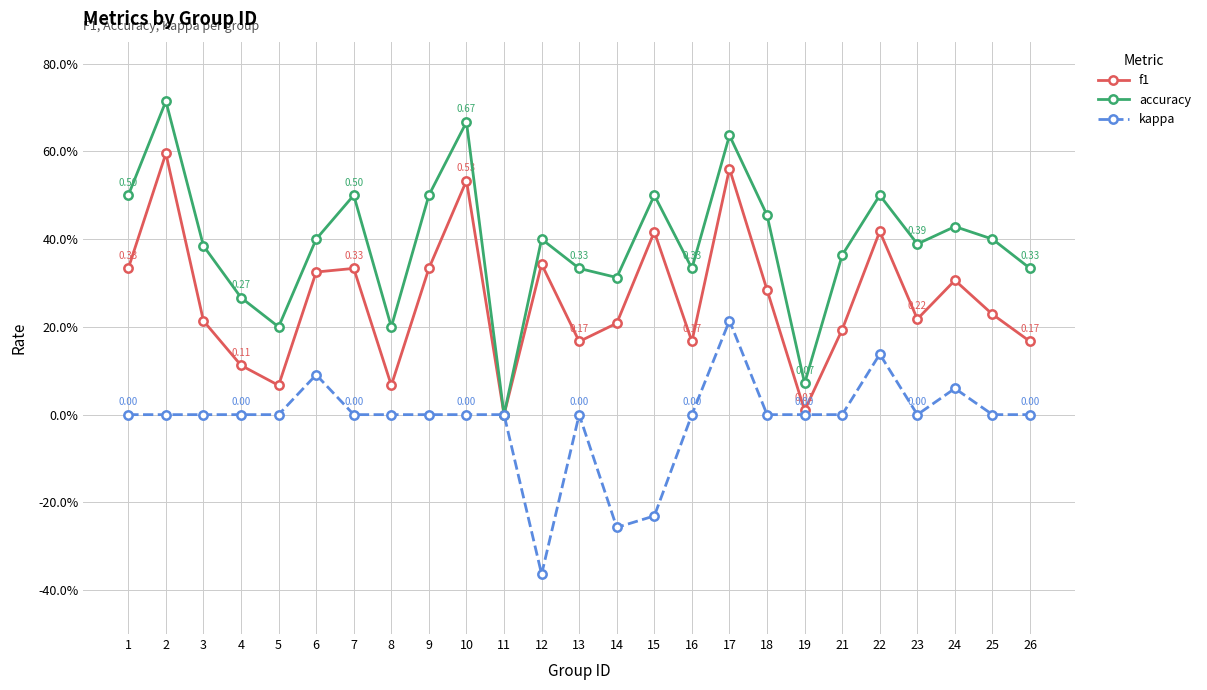

What is the greatest value displayed?

0.7